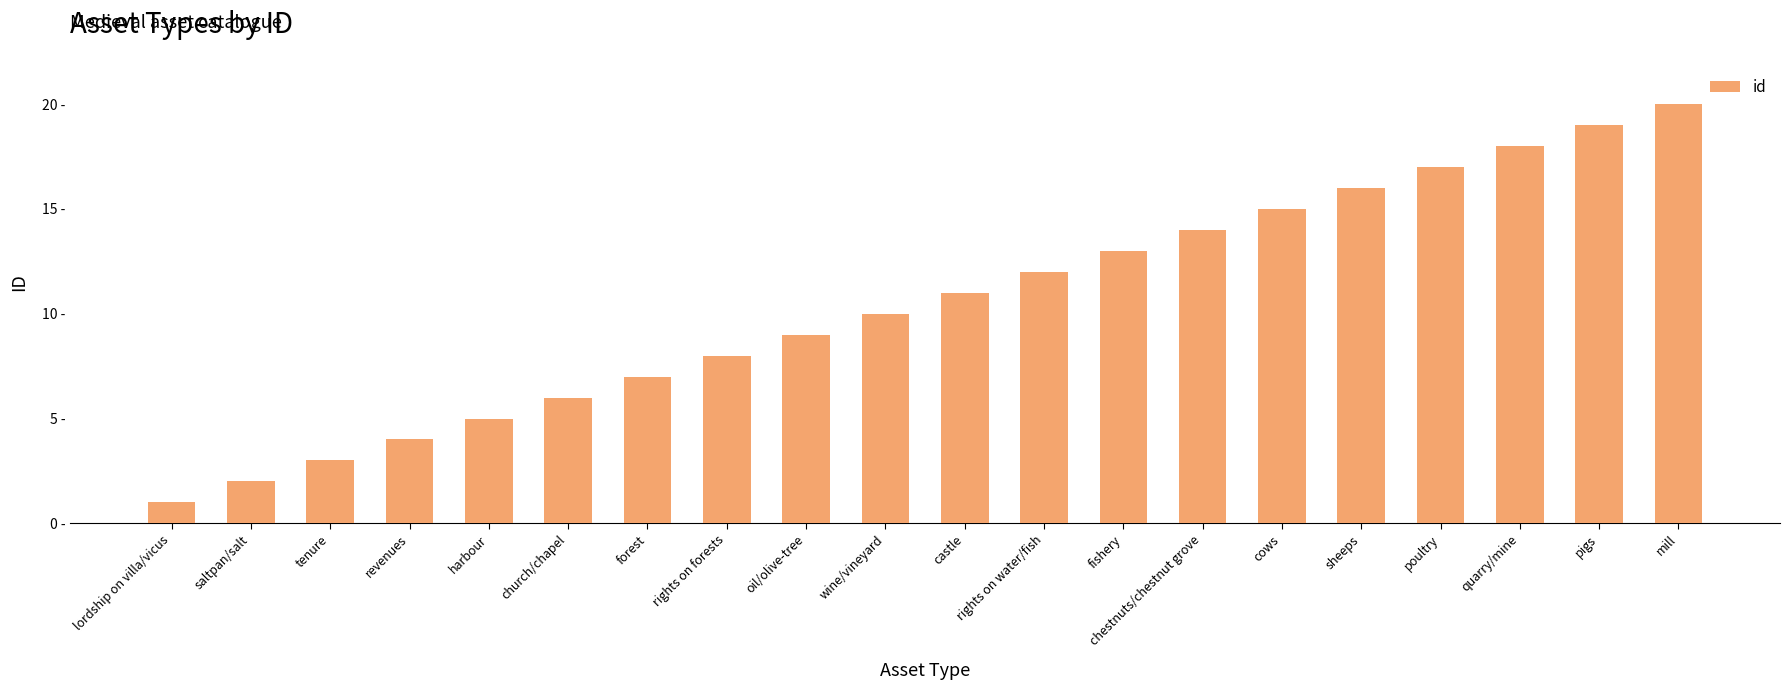

Is it true that the value at pigs is 19?

True